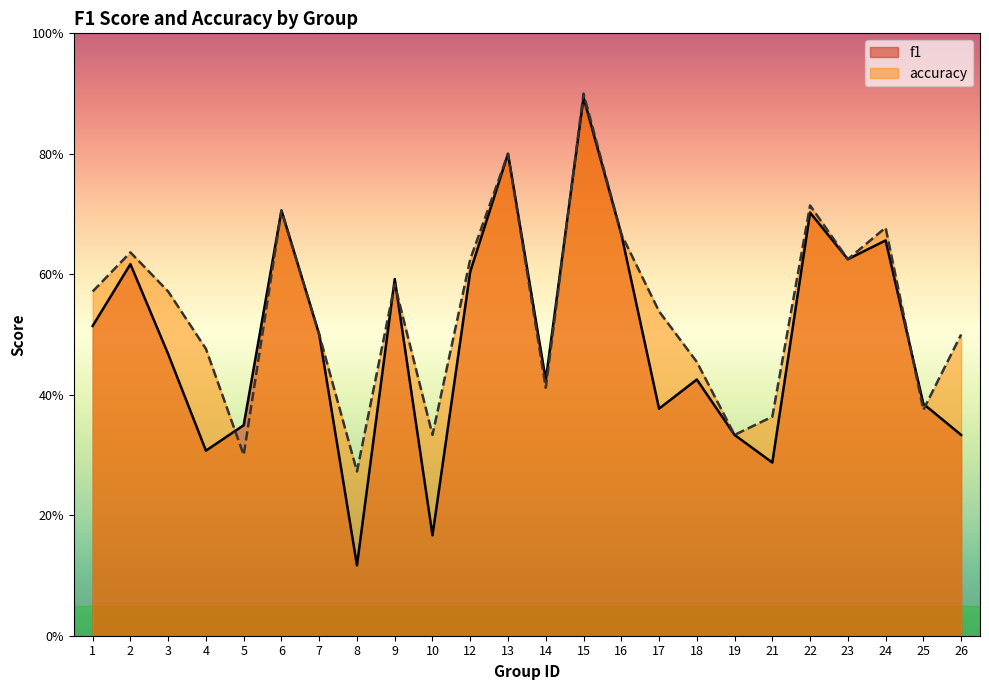

List the series in order of their peak value, highest first.

accuracy, f1